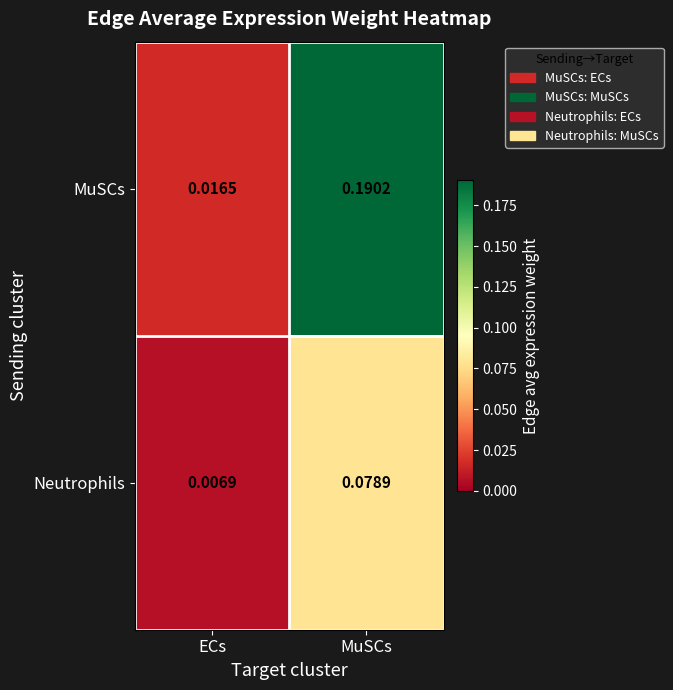

At which category is the sum across all series the highest?

MuSCs